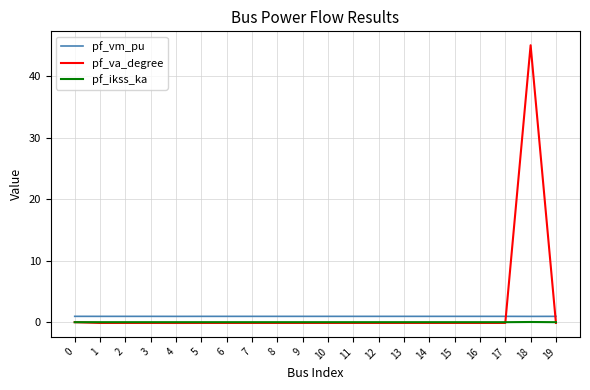

Is it true that pf_ikss_ka equals 0.0 at 7?

True